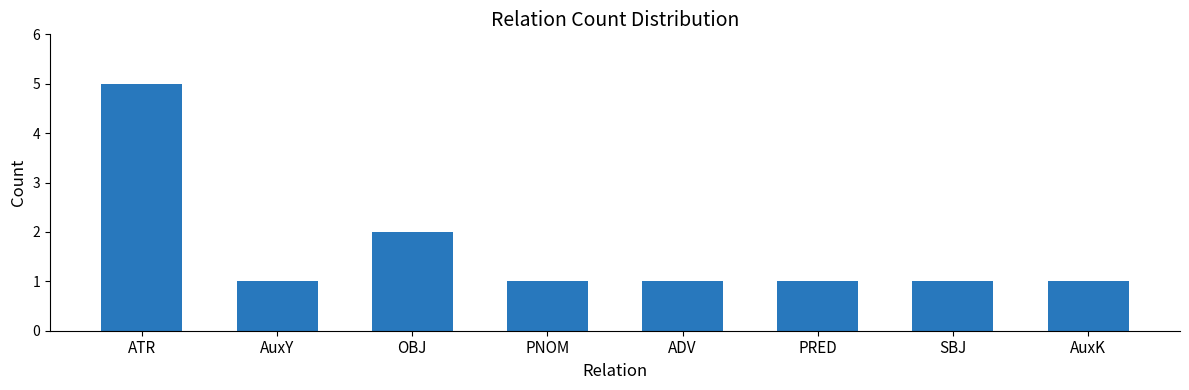

What is the ratio of the value at ATR to the value at AuxY?

5.0